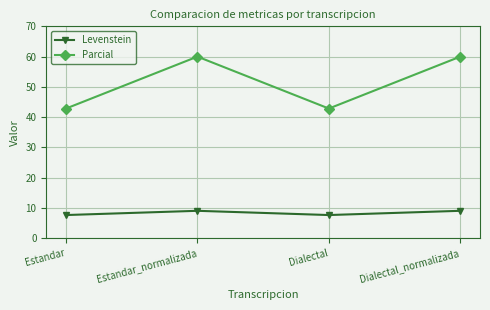

At which category does Parcial reach its first local valley?

Dialectal